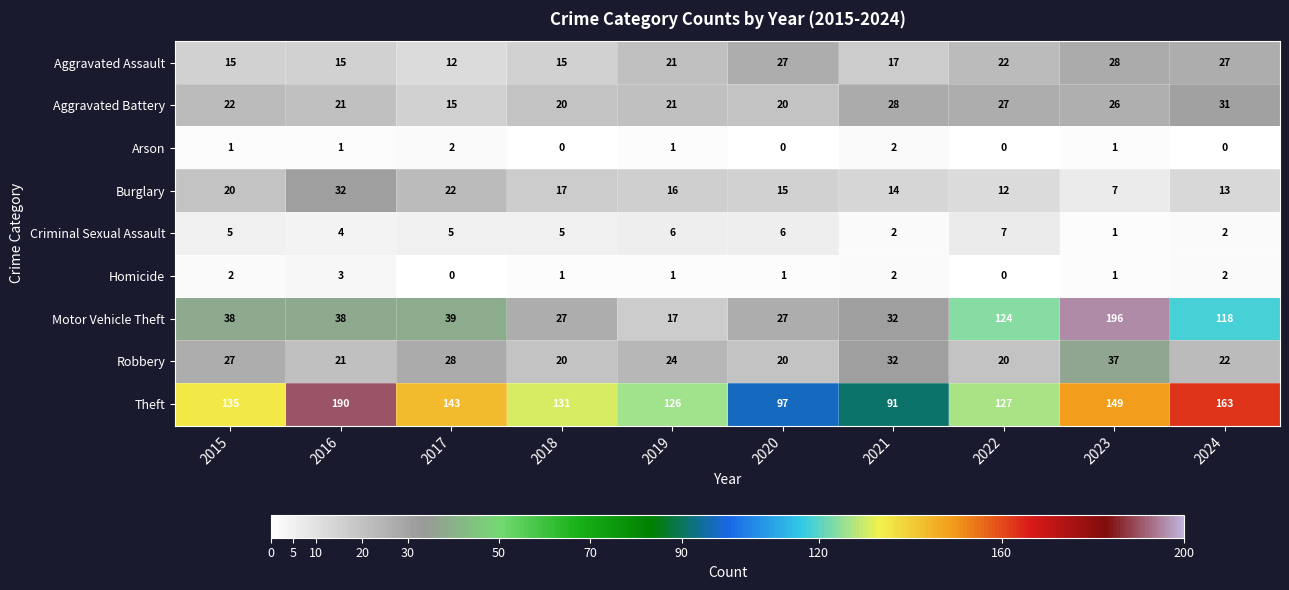

True or false: Theft has a value of 91 at 2021.

True